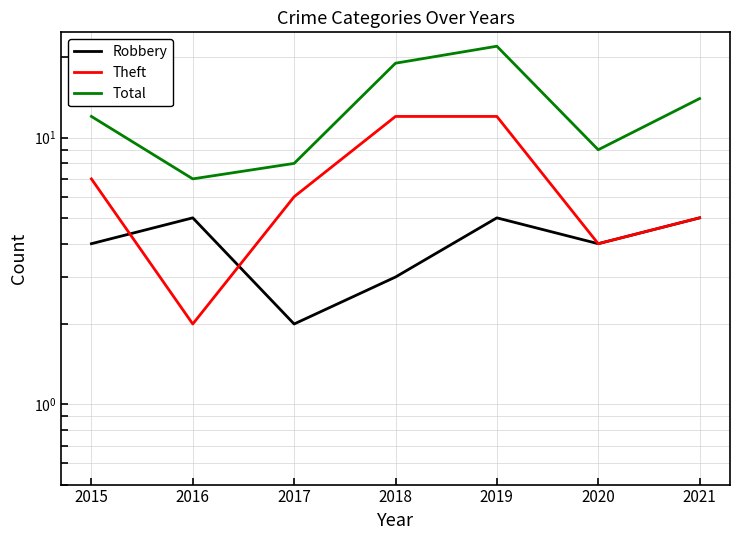

At which label does Total first exceed 12?

2018